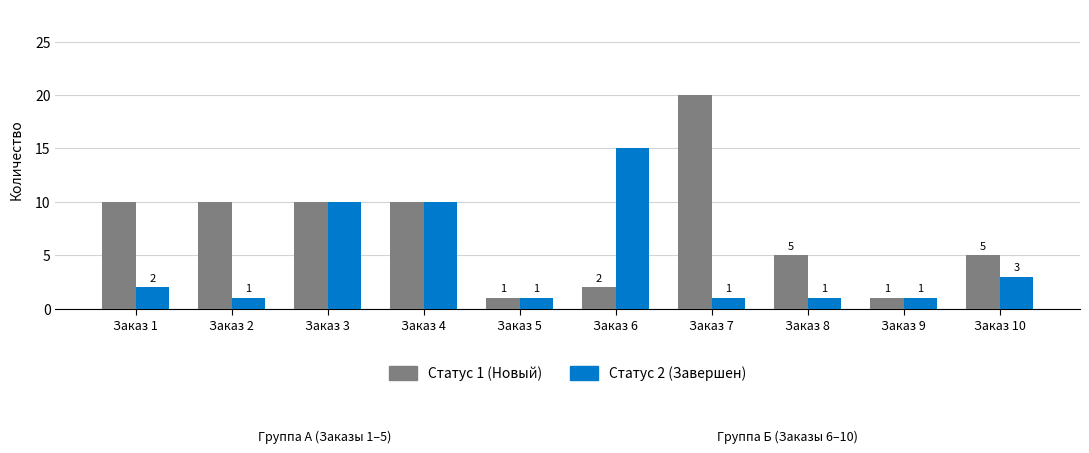

List the series in order of their peak value, highest first.

Статус 1 (Новый), Статус 2 (Завершен)